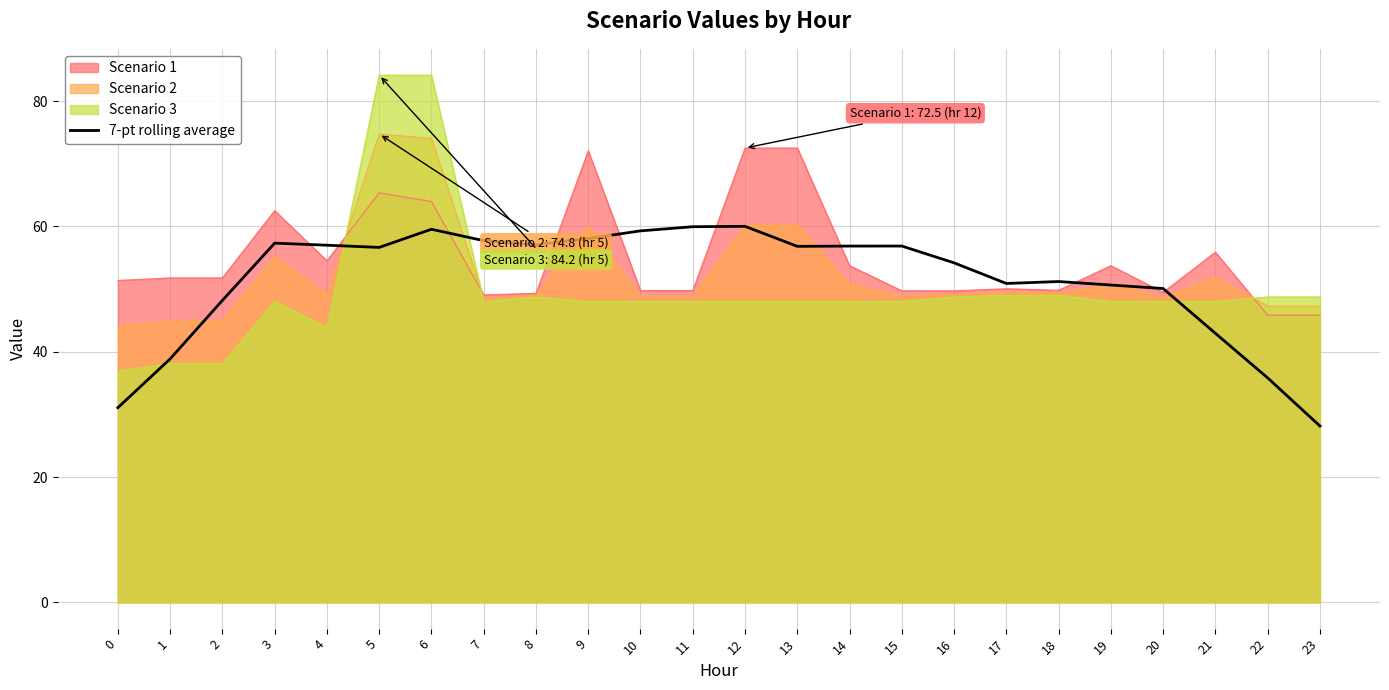

The value at 16 is 54.2. True or false?

True